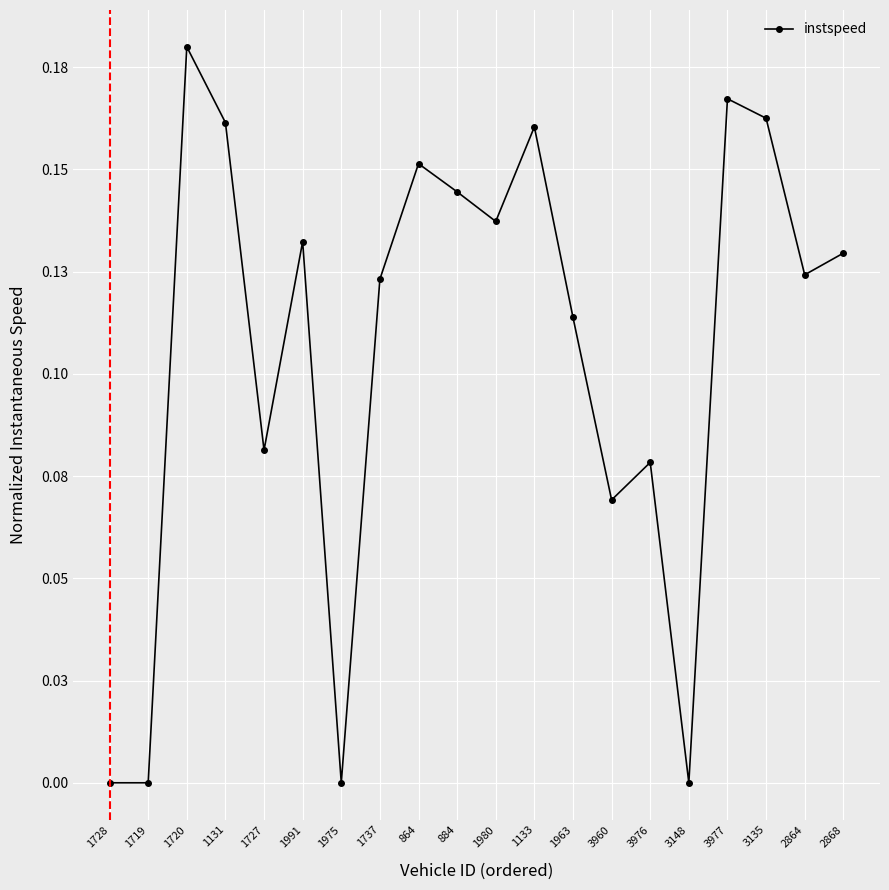

Rank the categories by value from lowest to highest.

1728, 1719, 1975, 3148, 3960, 3976, 1727, 1963, 1737, 2864, 2868, 1991, 1980, 884, 864, 1133, 1131, 3135, 3977, 1720